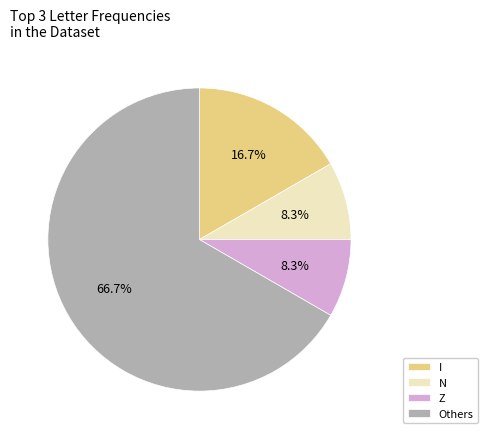

Is there a majority slice in this chart?

Yes